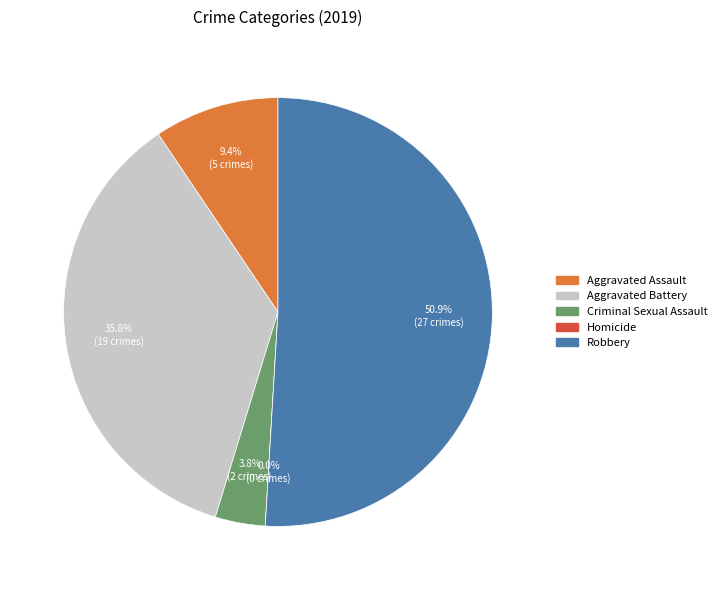

Do Aggravated Battery and Robbery together represent more than half of the pie?

Yes